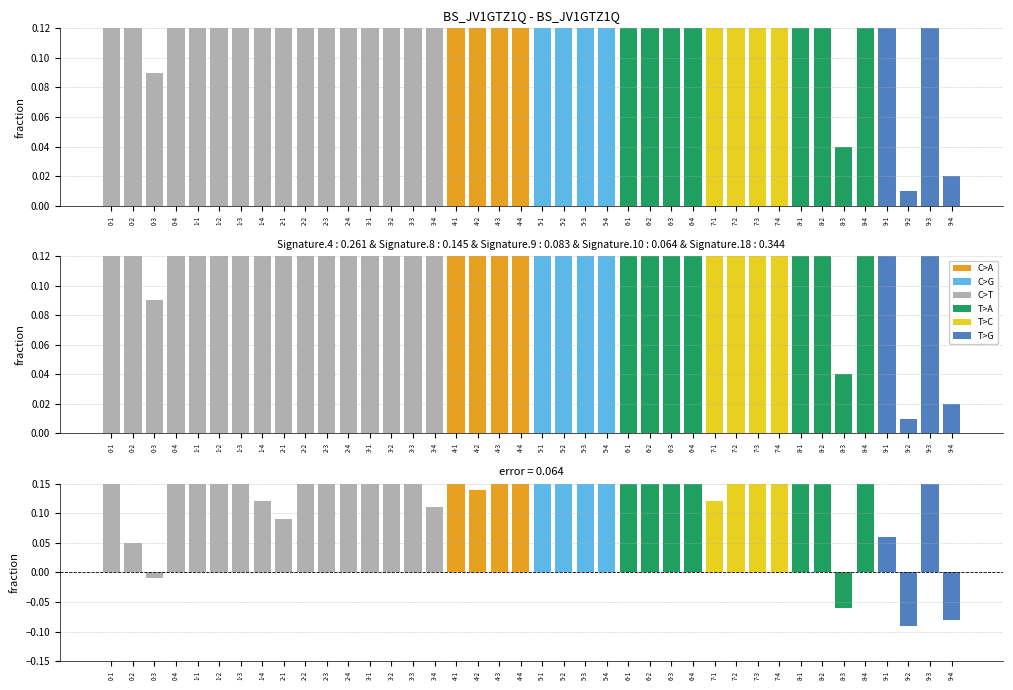

Count the number of categories in the chart.

40